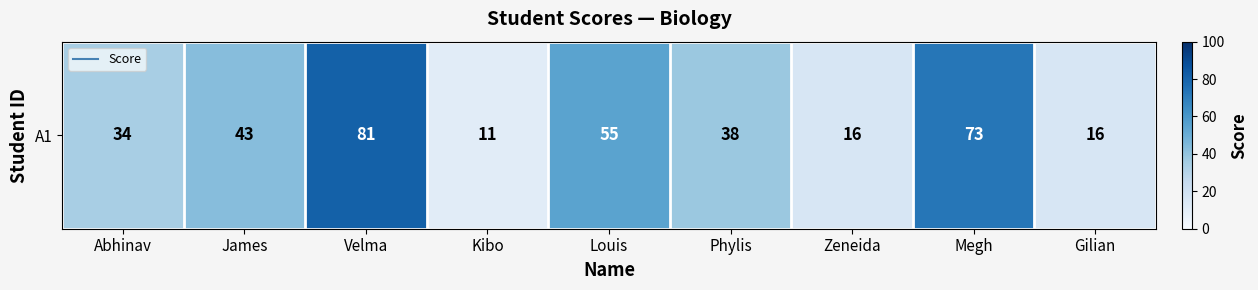

How many series are shown in this chart?

1